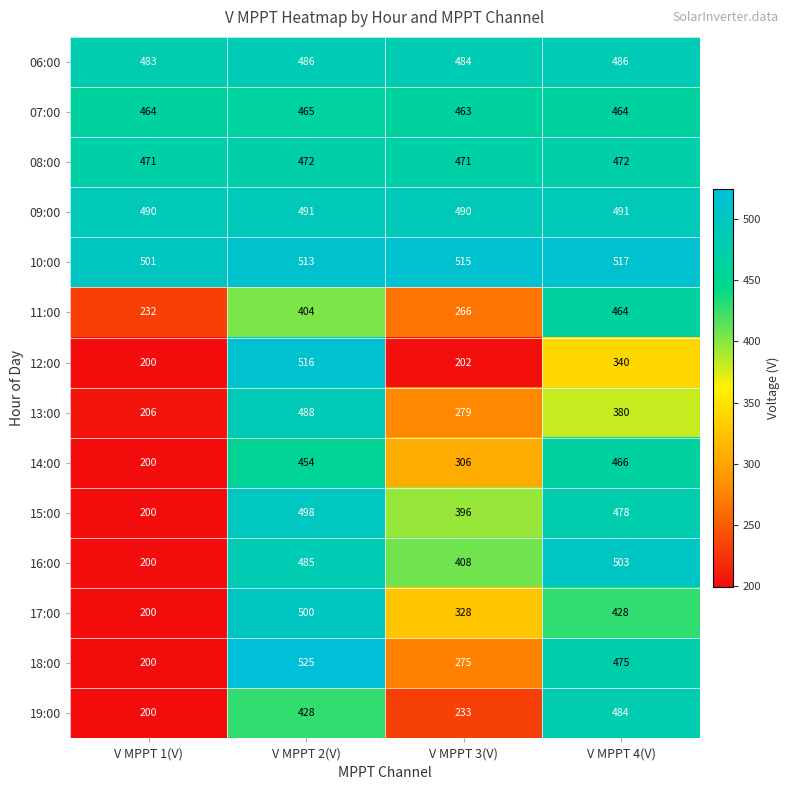

What is the average value of the 17:00 series?

364